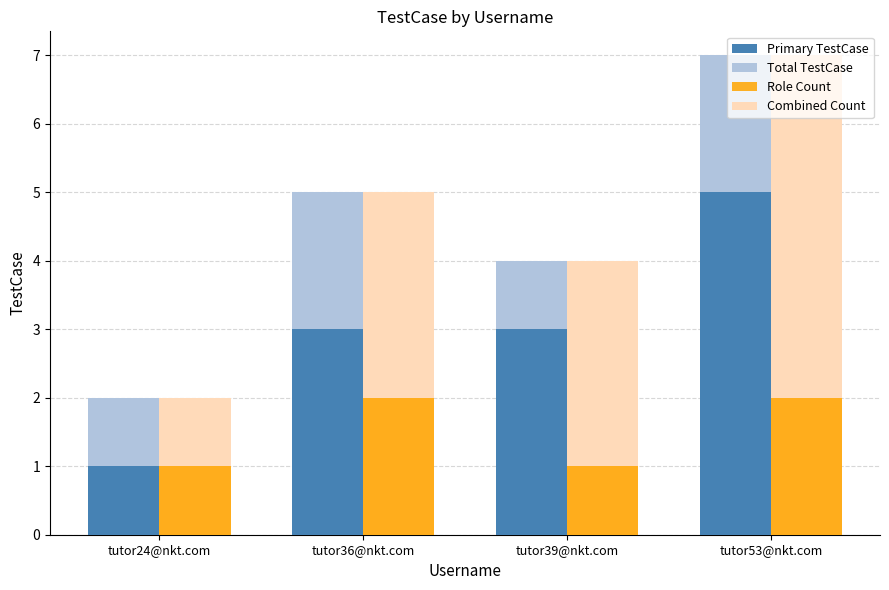

Count the number of categories in the chart.

4